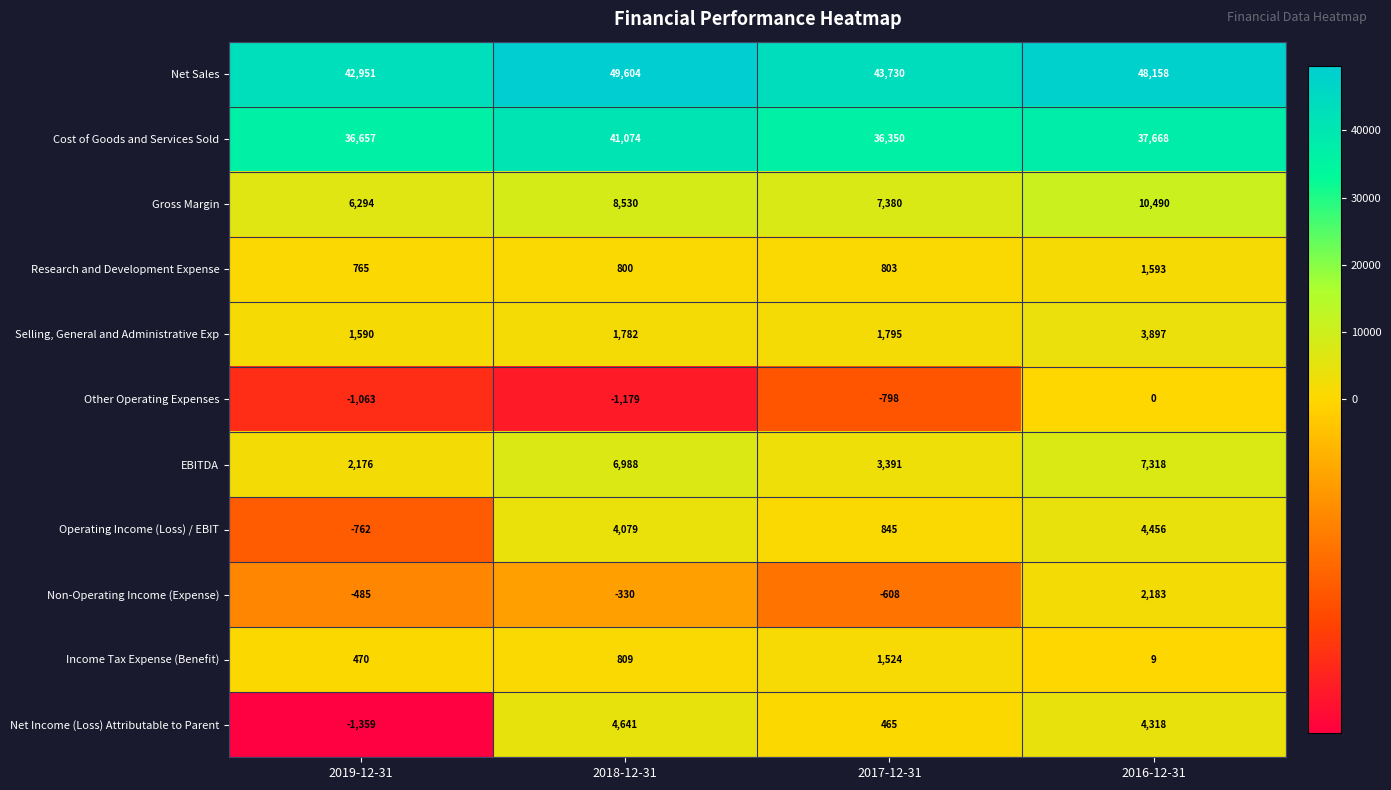

Which series has the largest range (max minus min)?

Net Sales